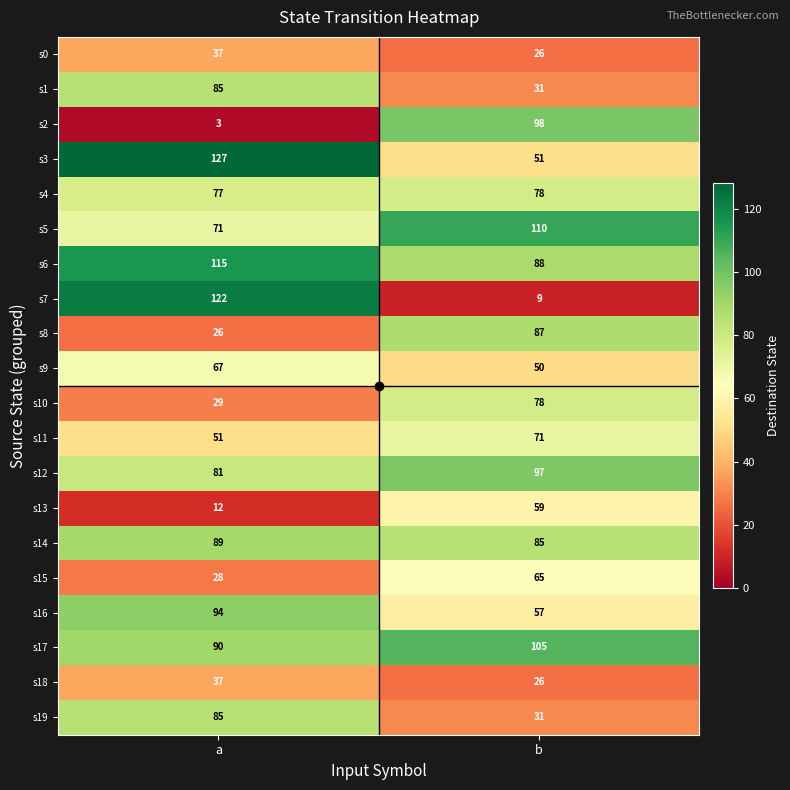

True or false: s1 has a value of 145 at a.

False